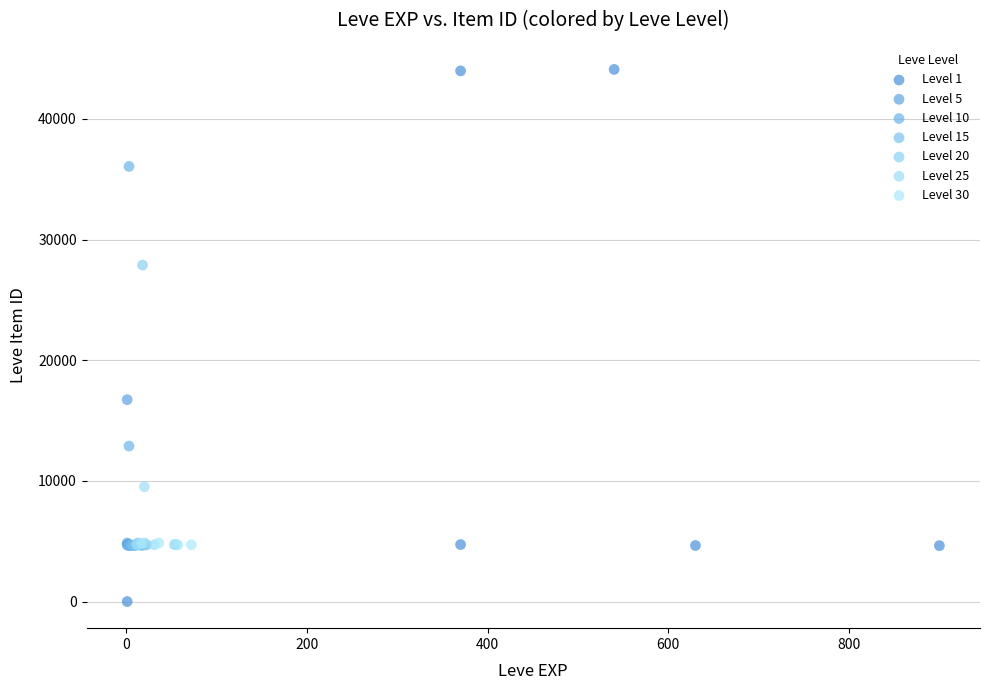

Which series has the largest Y range (max minus min)?

Level 1